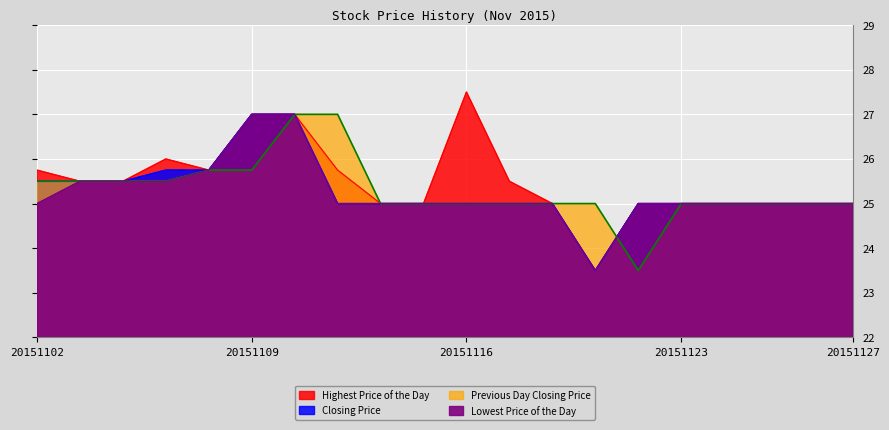

Is it true that Closing Price equals 23.5 at 20151119?

True